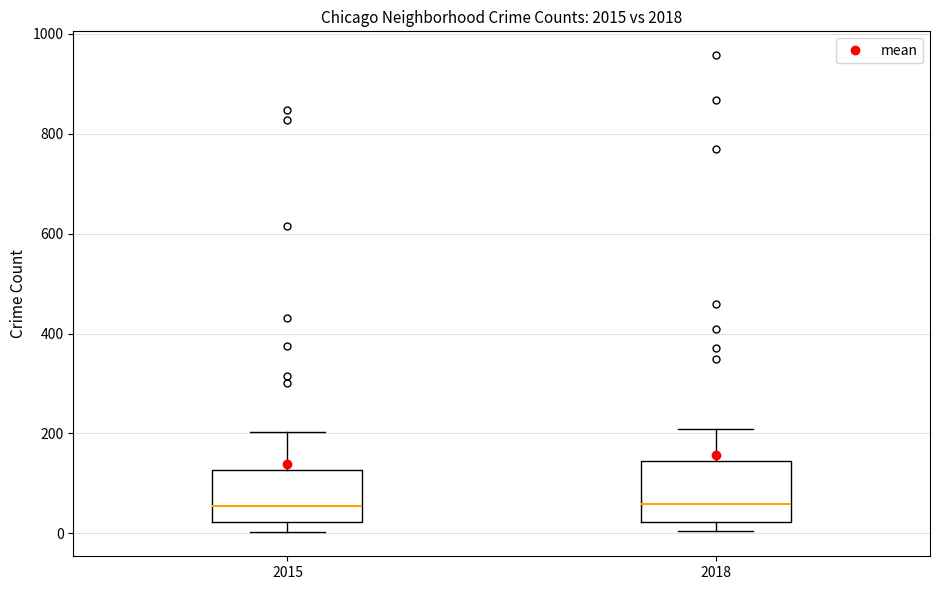

Reading left to right, read every box against the y-axis: the position of its median line, the range the box covers, and the ends of its whiskers. The values are not printed on the chart, so give them approximately, as read against the axis.

2015: median 60, box 20 to 120, whiskers 0 to 200
2018: median 60, box 20 to 140, whiskers 0 to 200